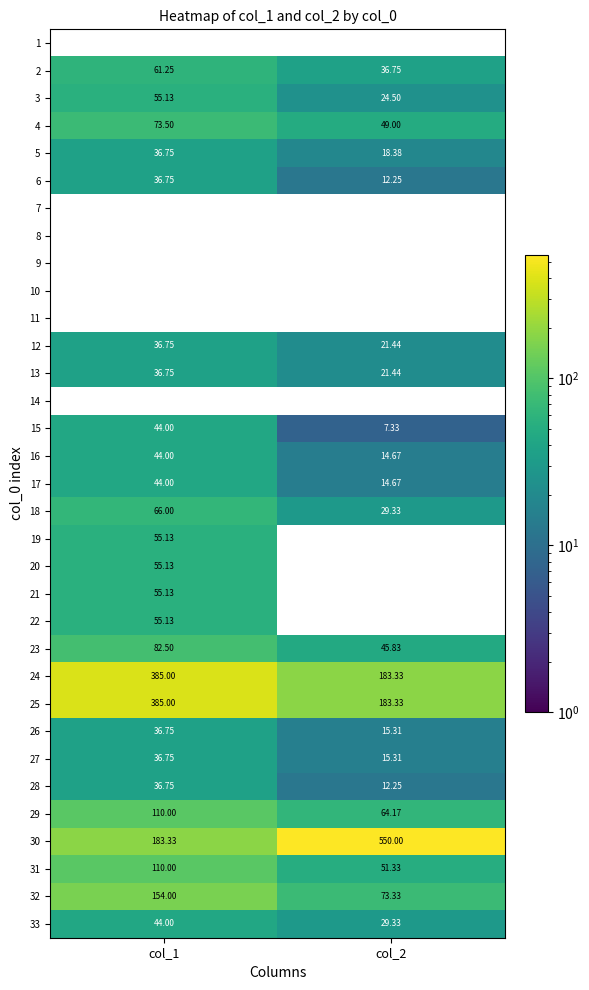

How many categories are shown in the chart?

2